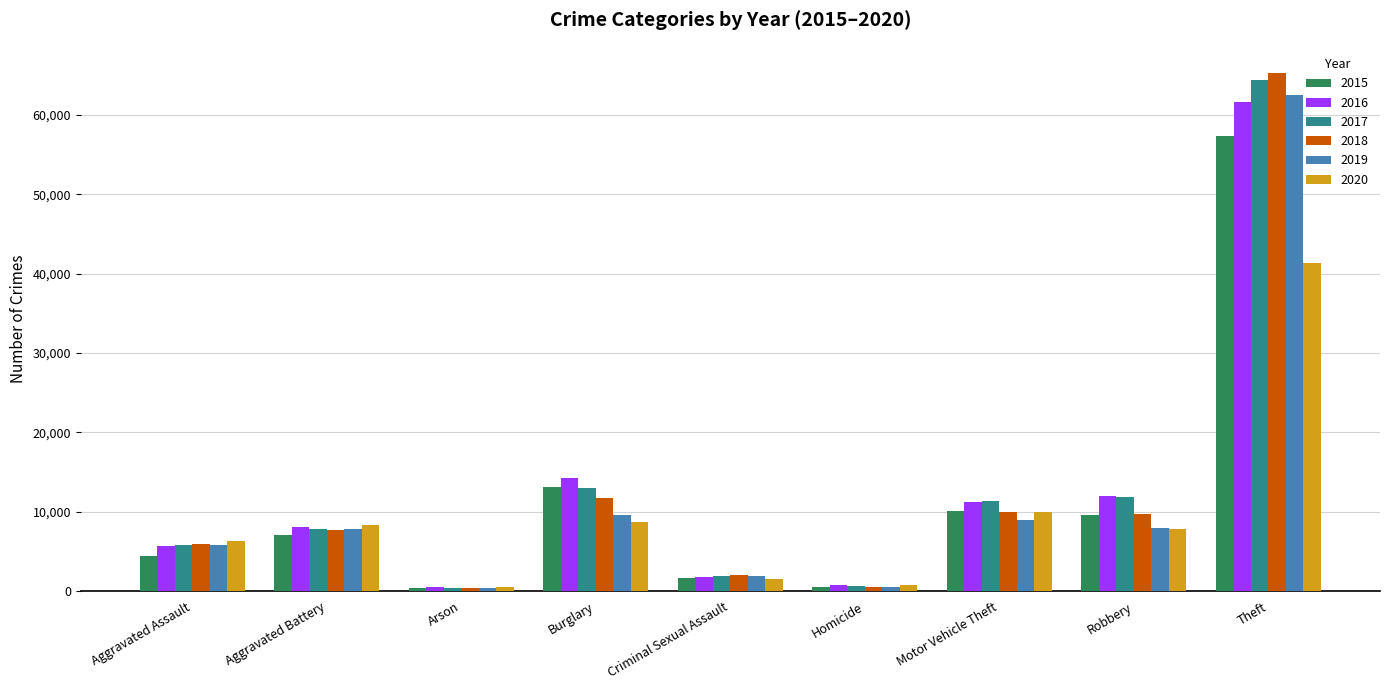

What is the difference between the maximum and second lowest values in the 2020 series?

40548